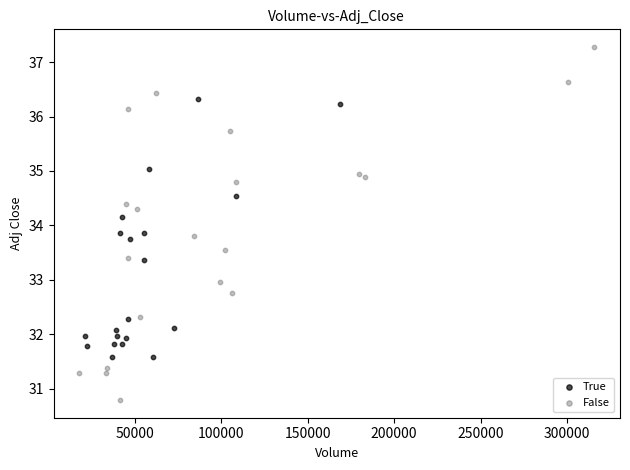

Which series contains the highest Y value?

False